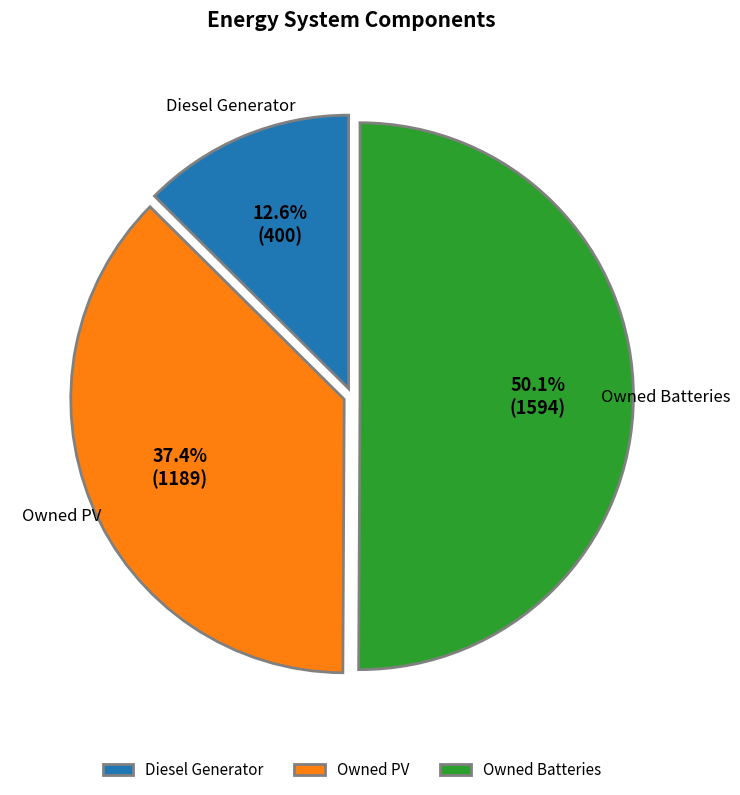

What percentage is the Diesel Generator slice, to the nearest percent?

13%